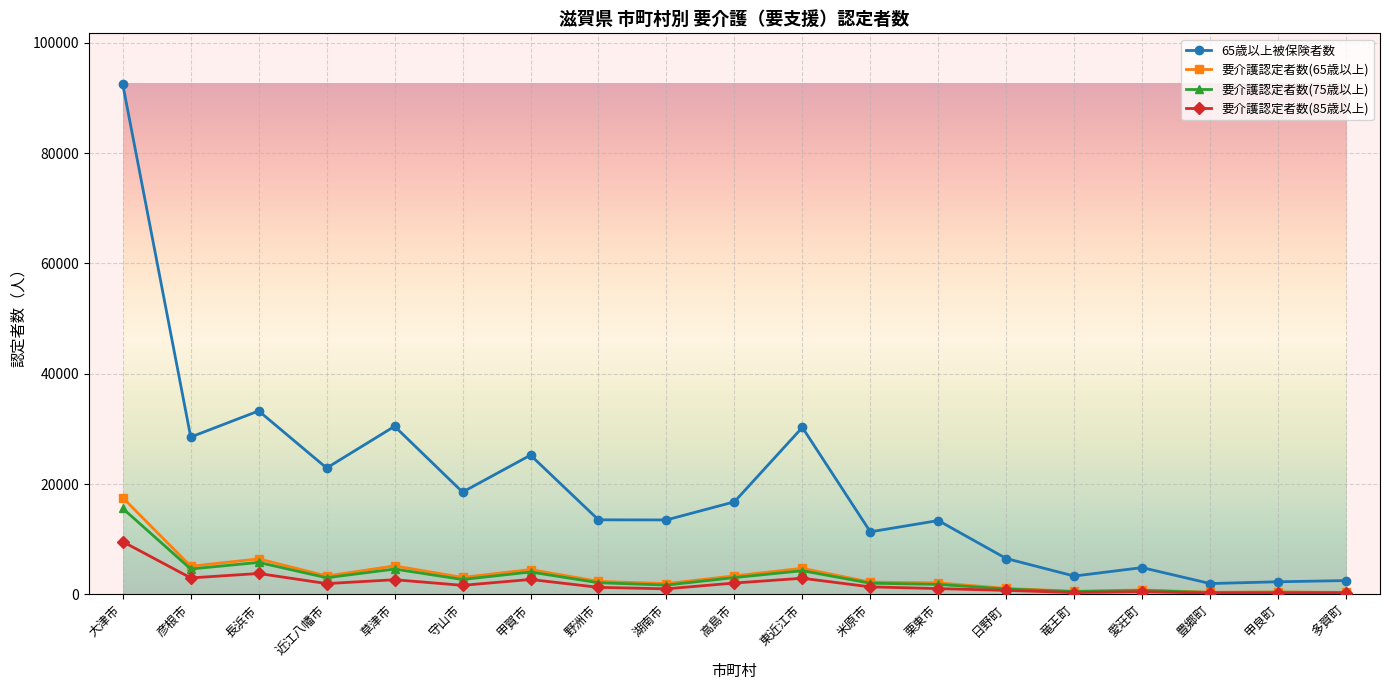

How many values in the 要介護認定者数(65歳以上) series are below 2358?

9